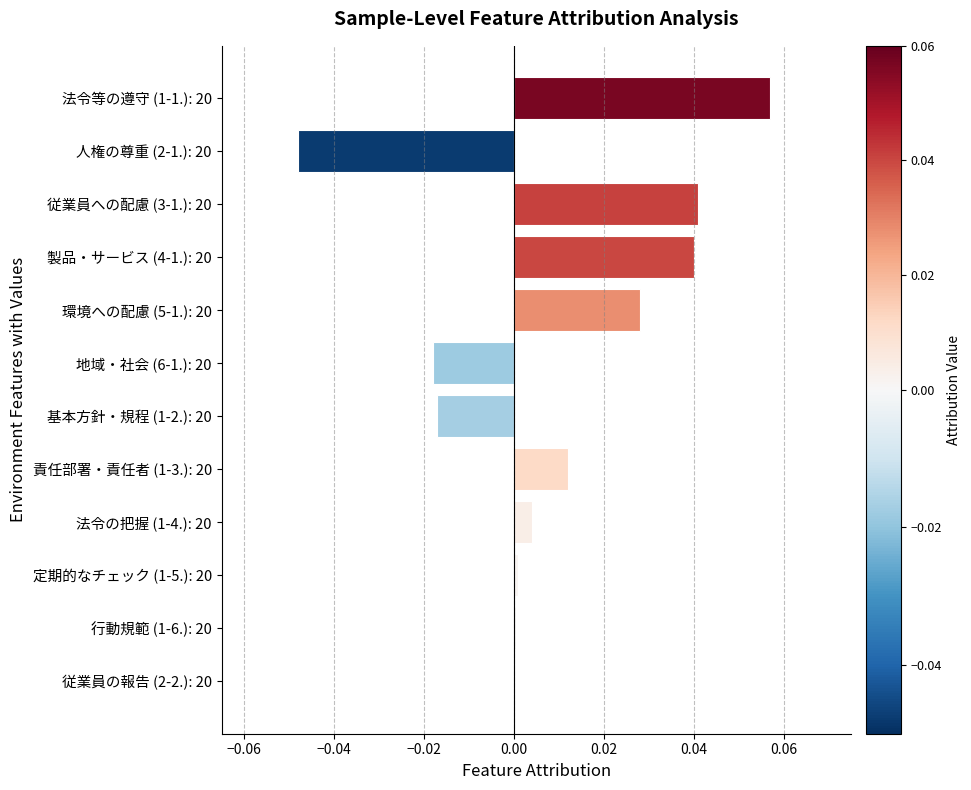

Are the bars horizontal?

Yes